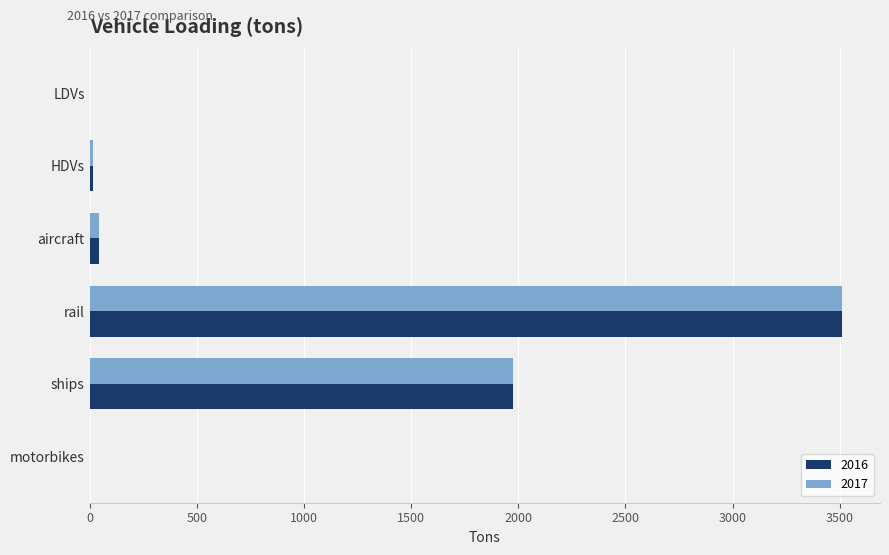

At which category is the sum across all series the highest?

rail